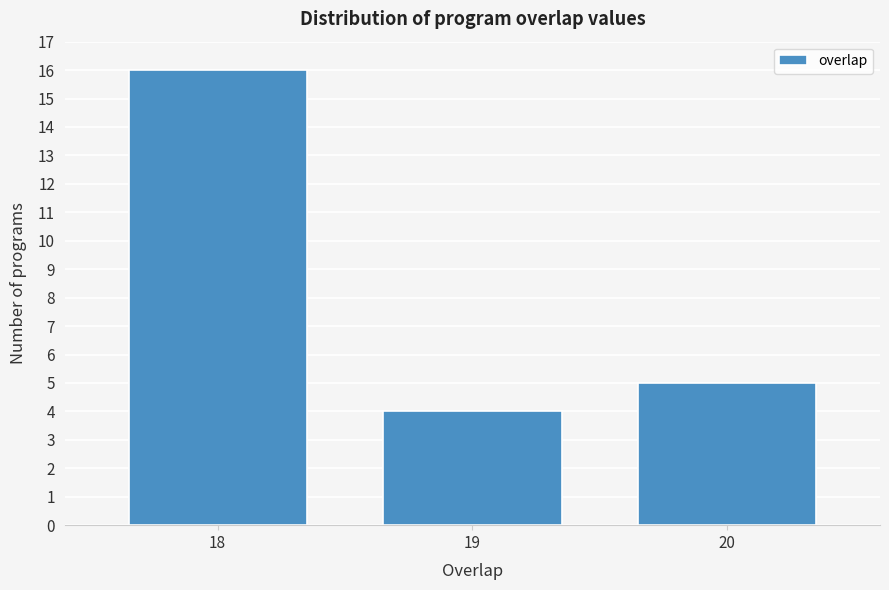

Reading left to right, what are all the values shown in this chart?

18=16	19=4	20=5